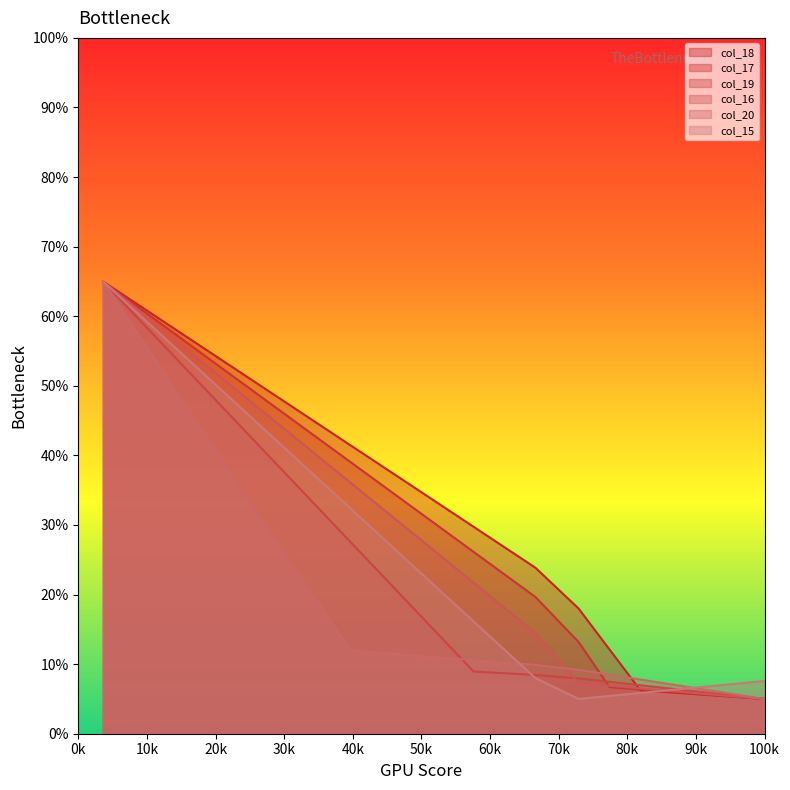

How many series are shown in this chart?

6